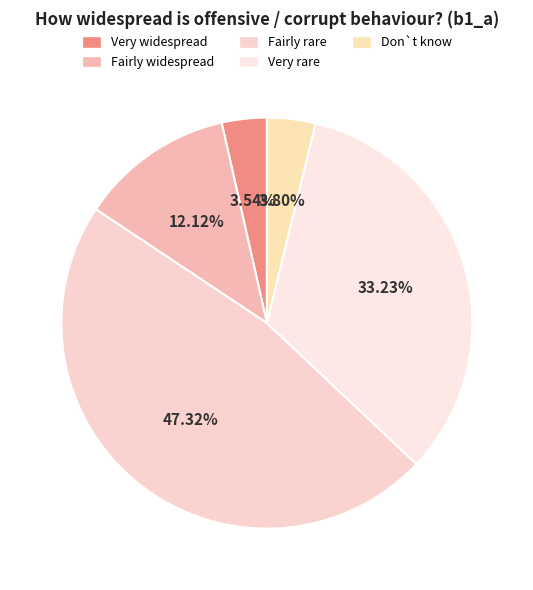

To the nearest percent, what is the average slice percentage?

20%